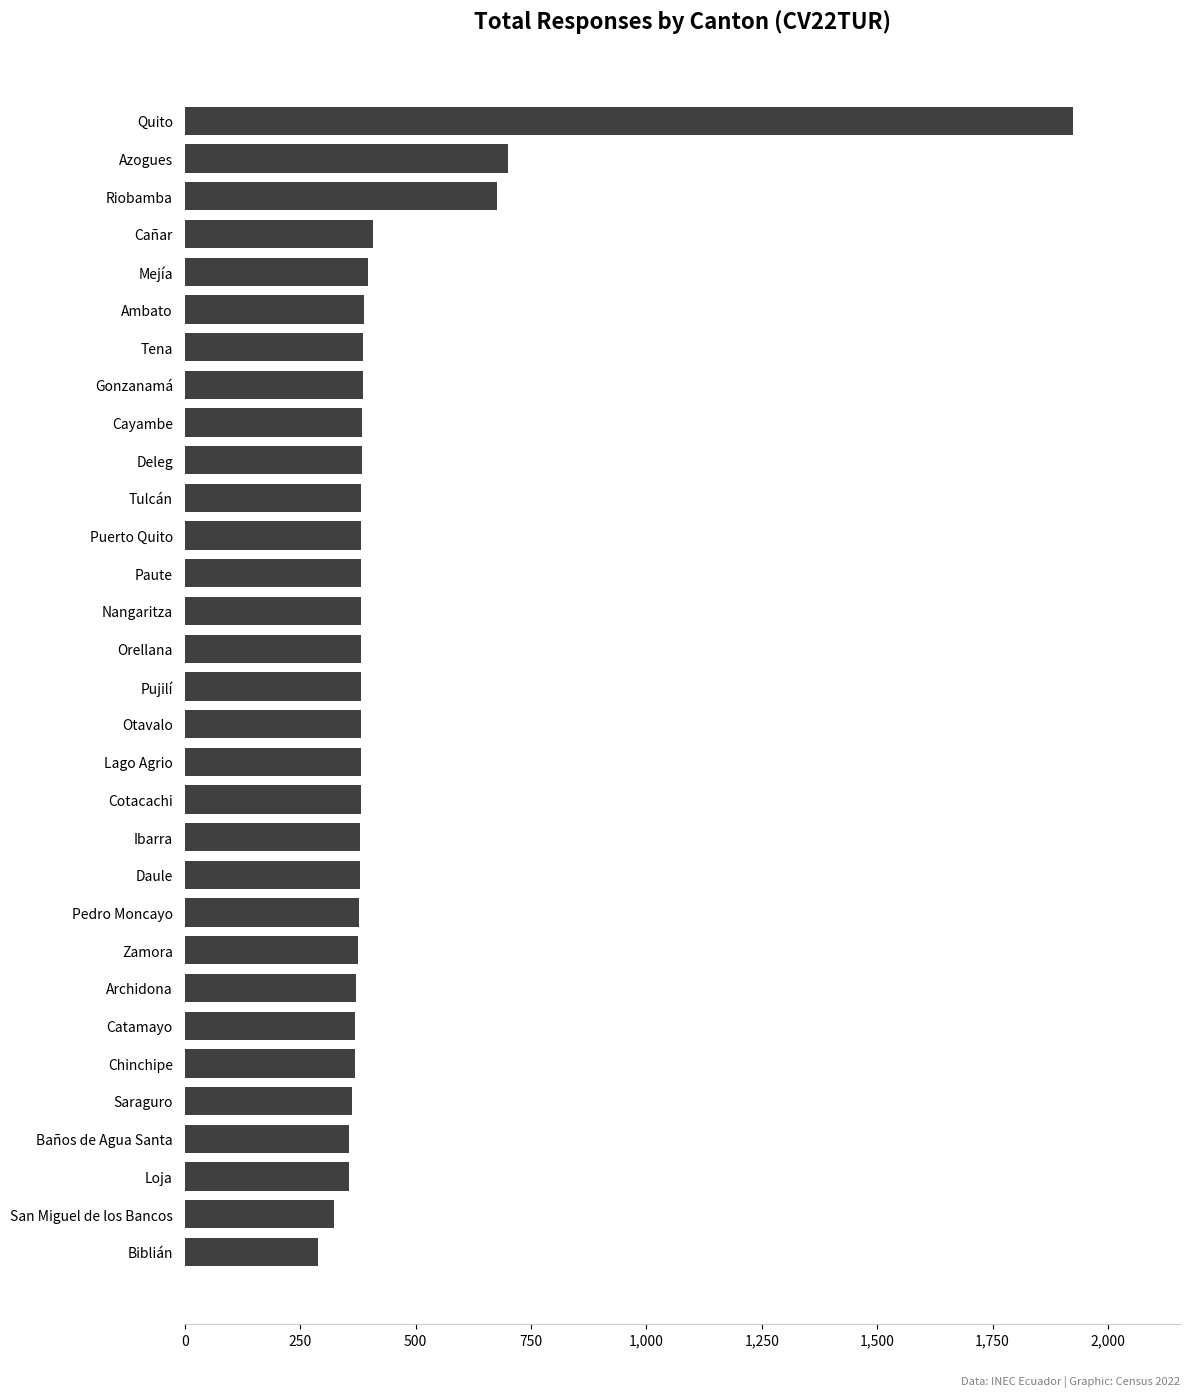

What is the average value?

445